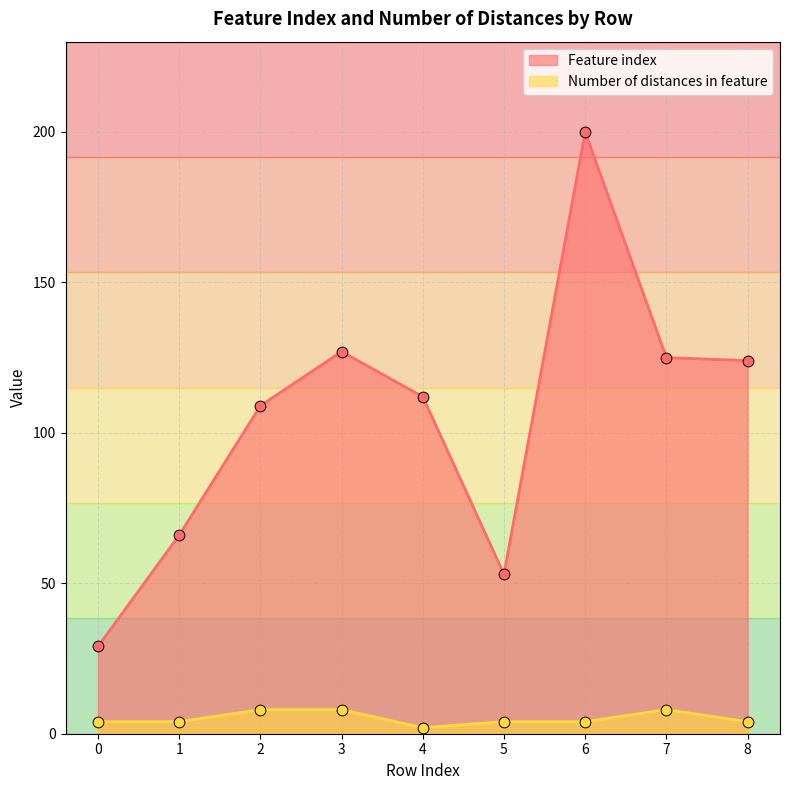

Which series has the largest Y range (max minus min)?

Feature index